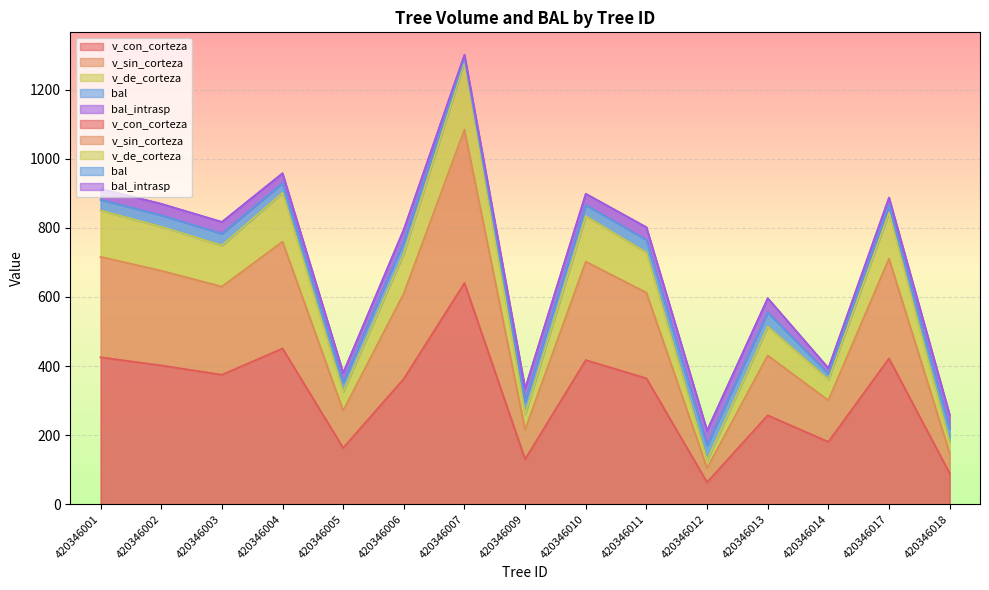

What is the difference between the v_sin_corteza values at 420346017 and 420346002?

35.0